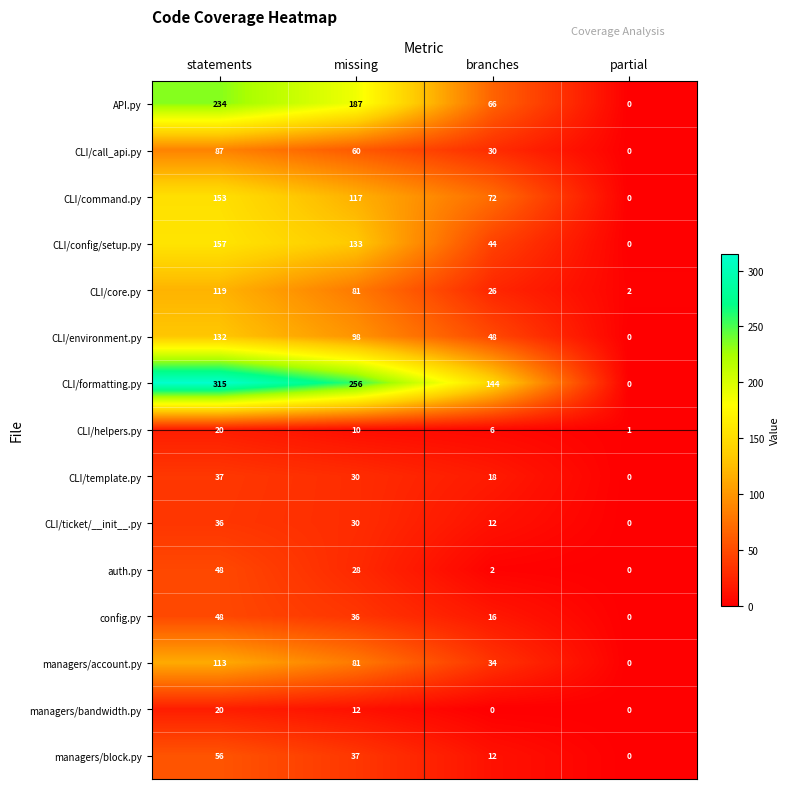

How many positive values does the CLI/config/setup.py series have?

3